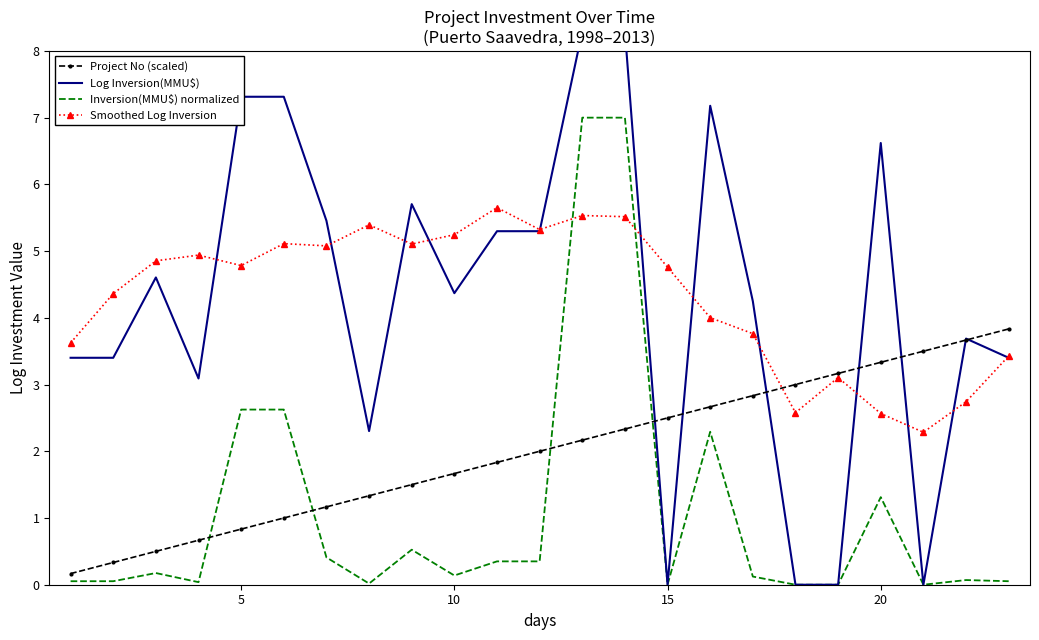

At how many categories does at least one series exceed 4?

17